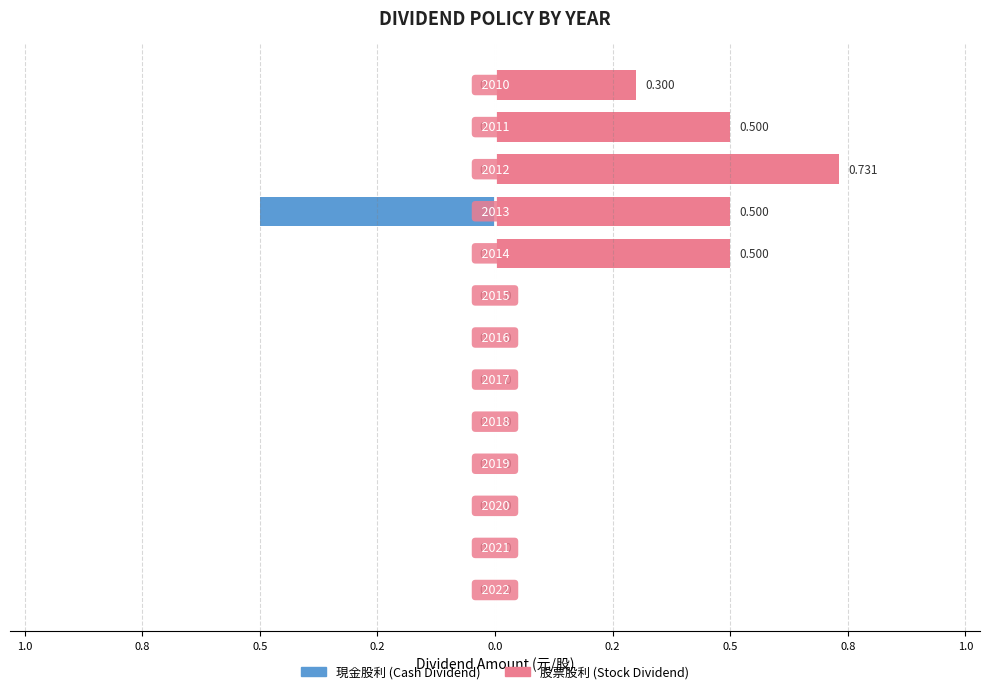

What is the average value of the 股票股利 (Stock Dividend) series?

0.2